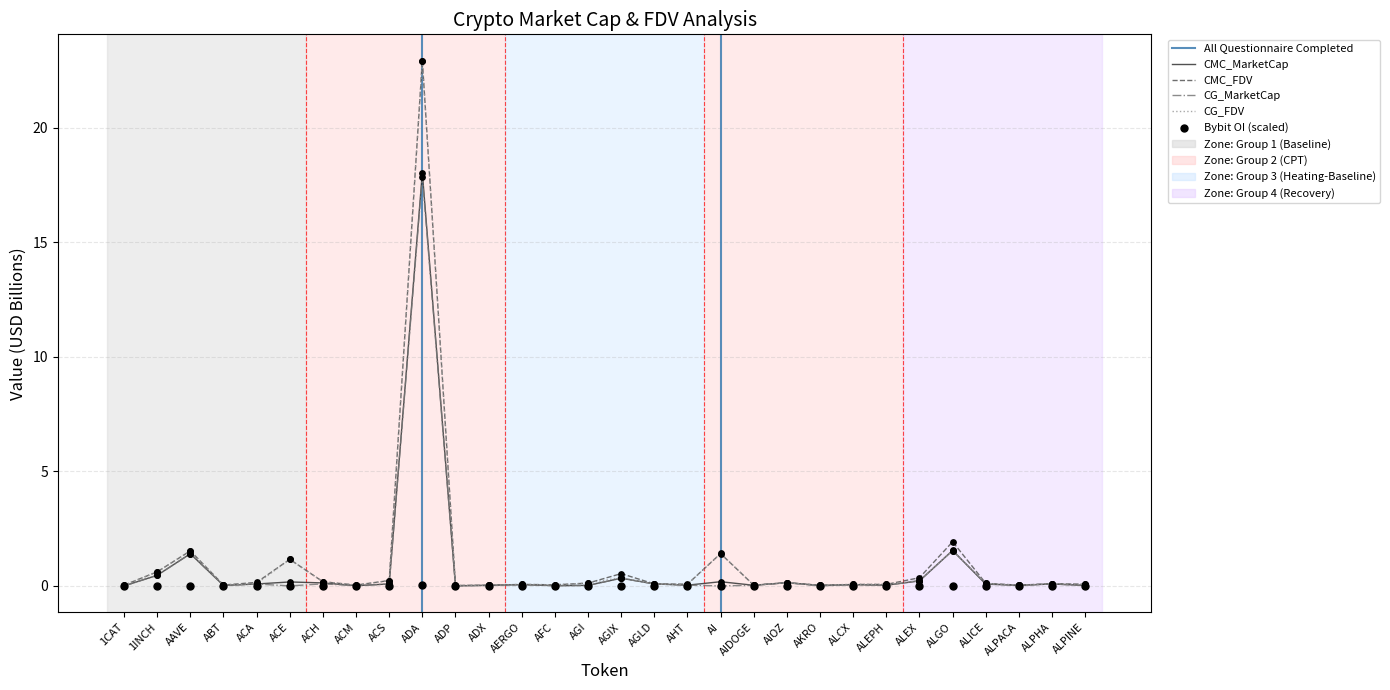

What are all the series names shown in the legend?

CMC_MarketCap, CMC_FDV, CG_MarketCap, CG_FDV